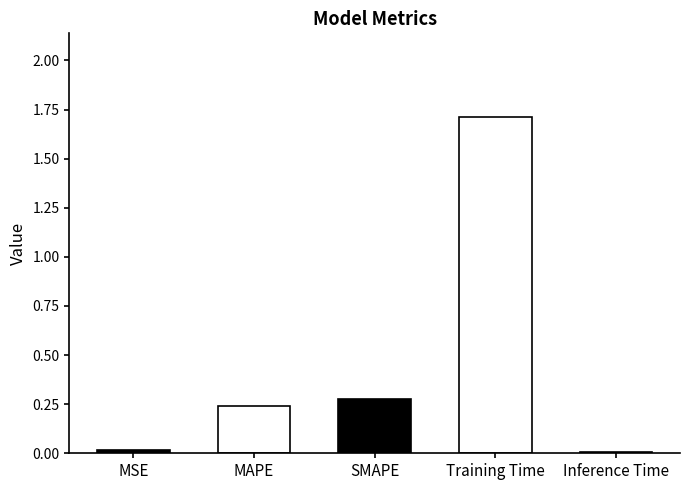

How many data points does each series have?

5